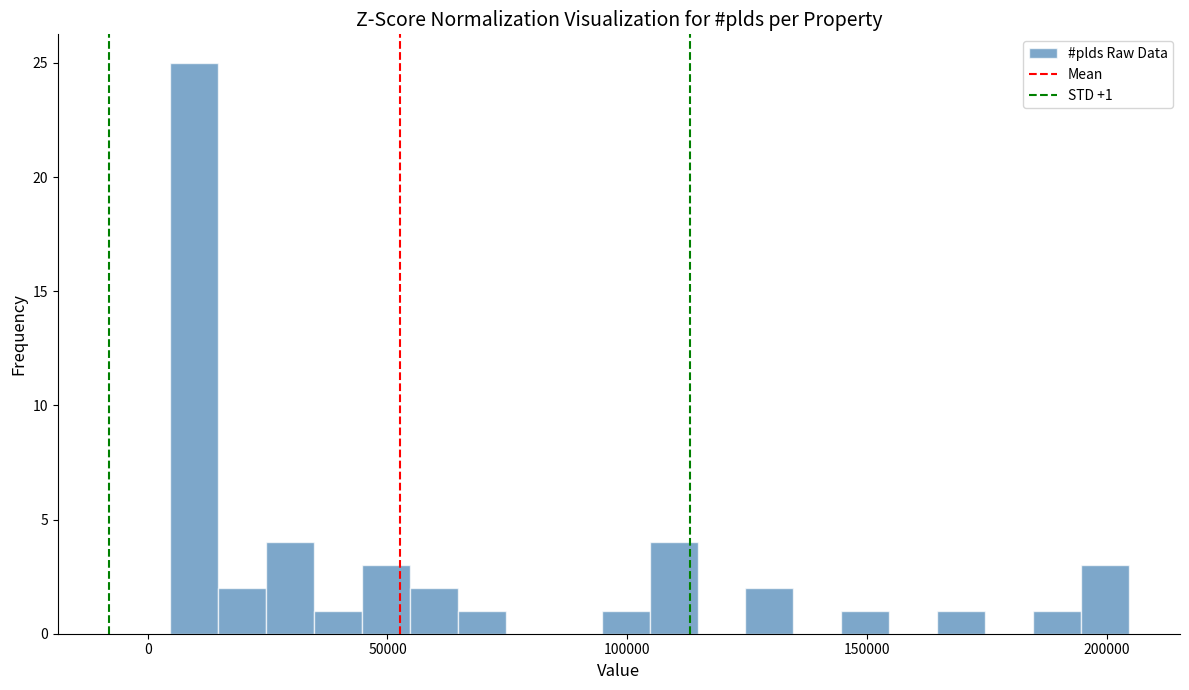

Read against the x-axis, roughly where is the centre of the tallest bar?

10000